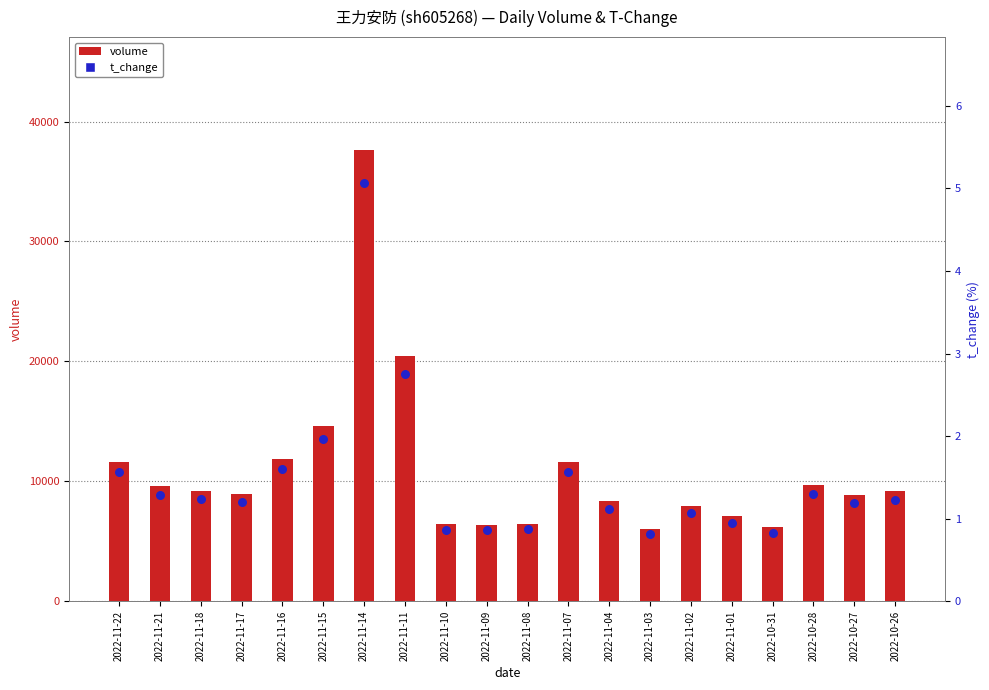

Which series has the largest Y range (max minus min)?

volume